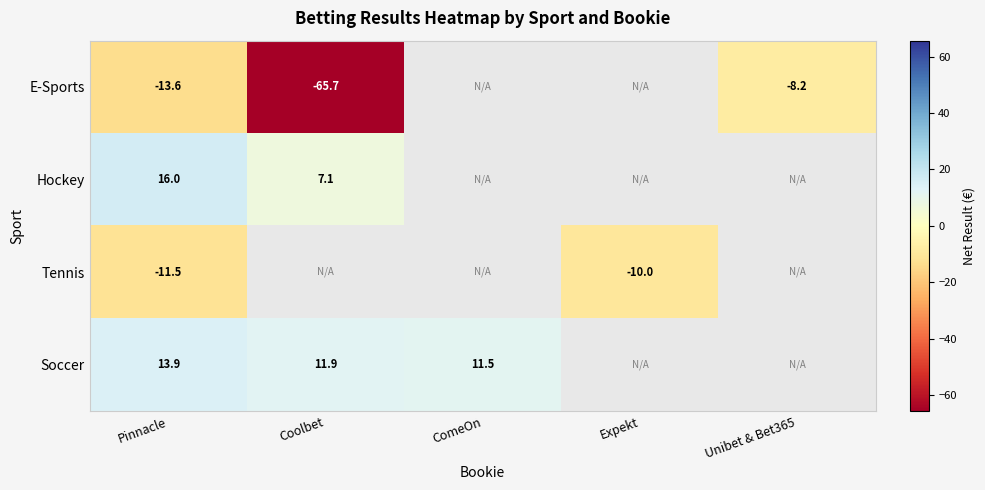

Which category has the highest value across all series?

Pinnacle